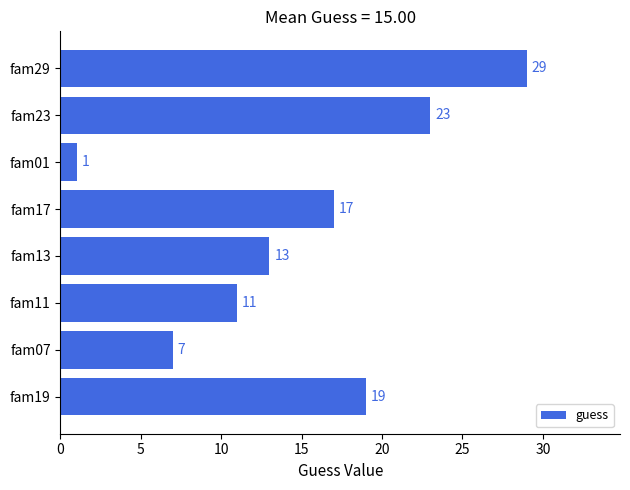

List the labels in order of value, smallest first.

fam01, fam07, fam11, fam13, fam17, fam19, fam23, fam29